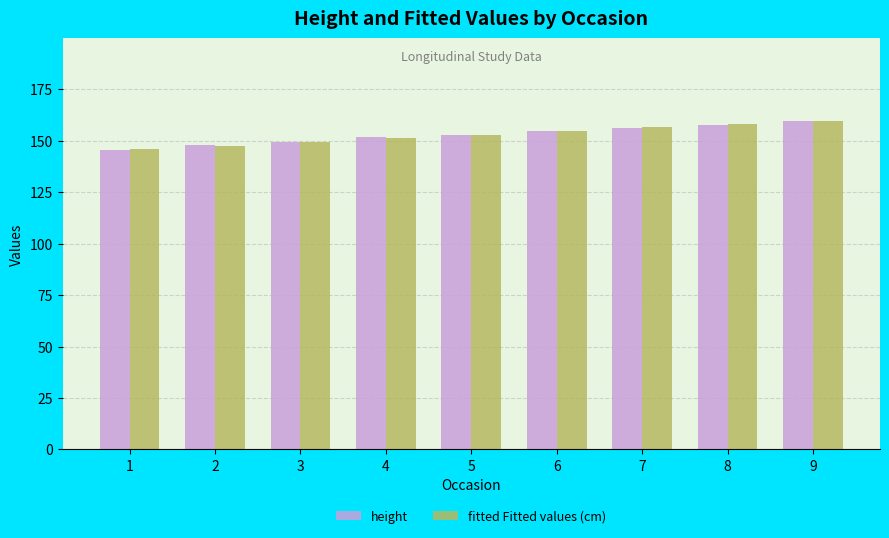

What is the value of the height bar at the 3rd from the left?

149.6